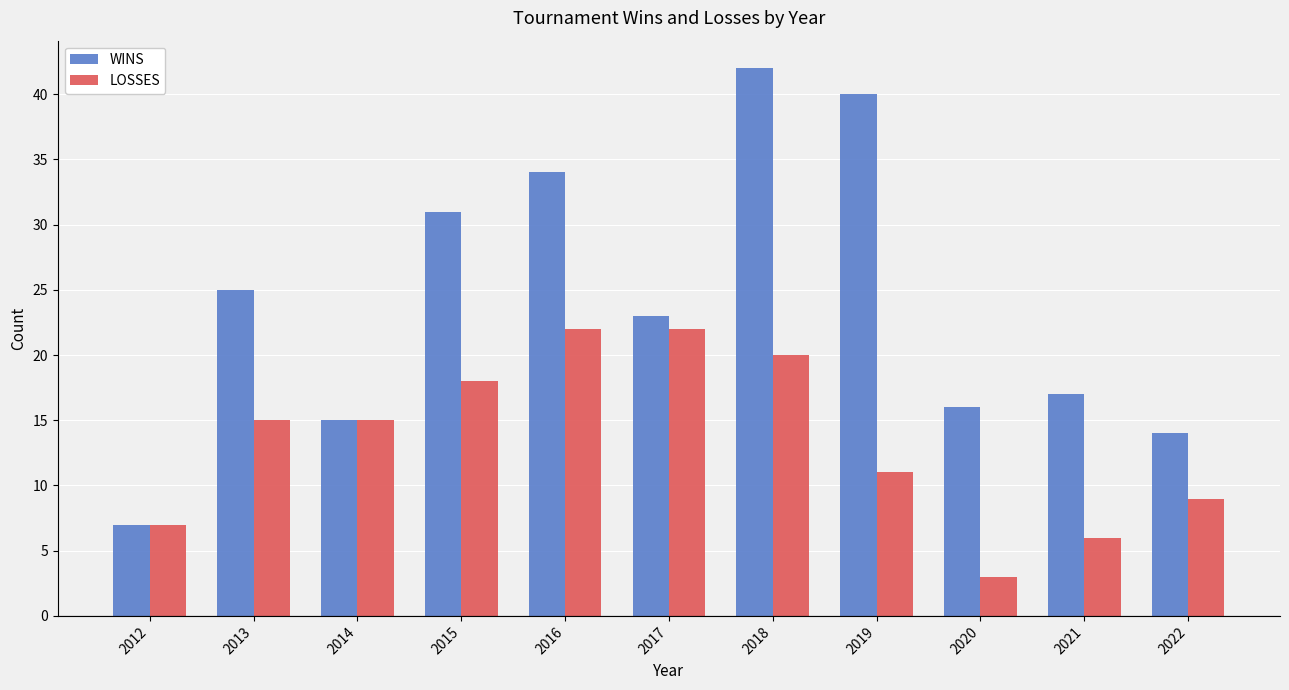

List the series in order of their overall mean, lowest first.

LOSSES, WINS